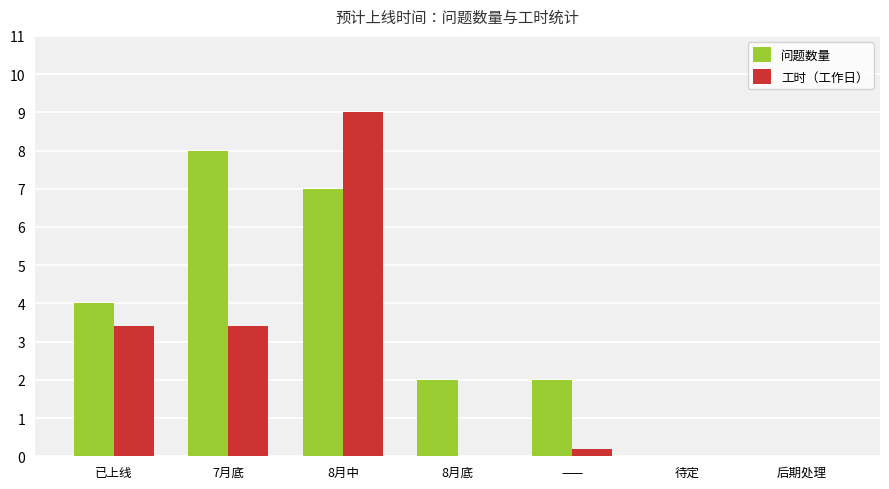

Count the number of data series in this chart.

2